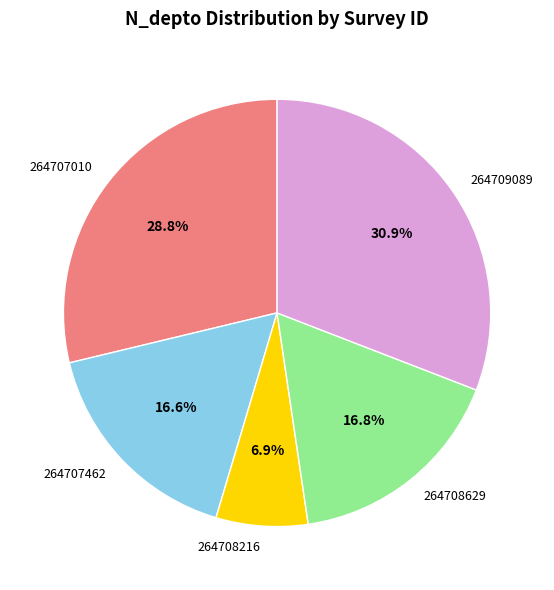

Which has a higher value, 264707010 or 264708216?

264707010